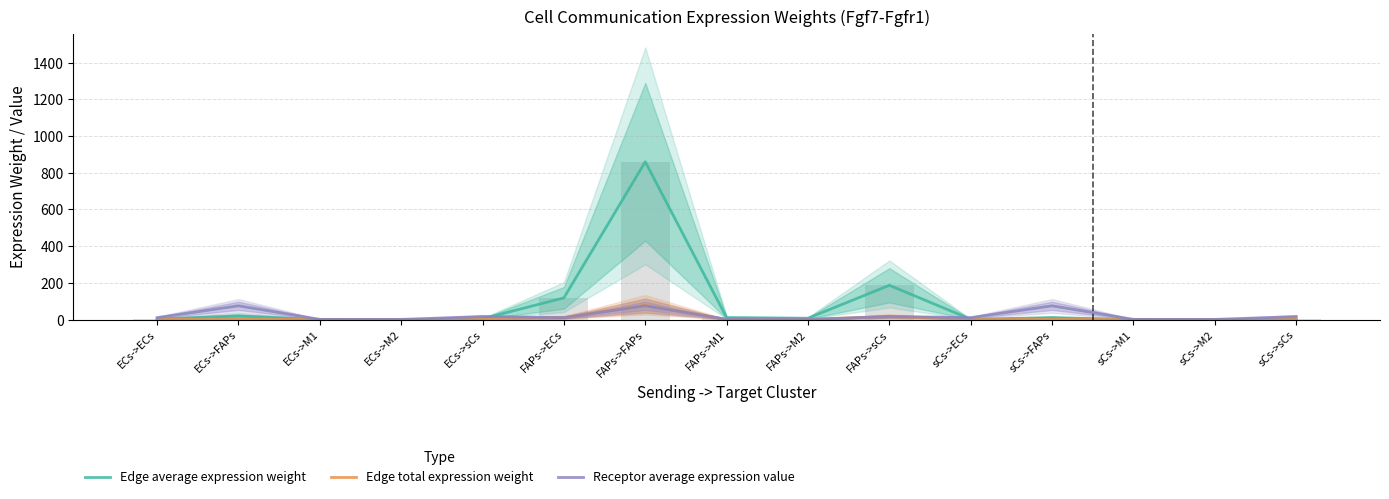

How many groups of bars are there?

15